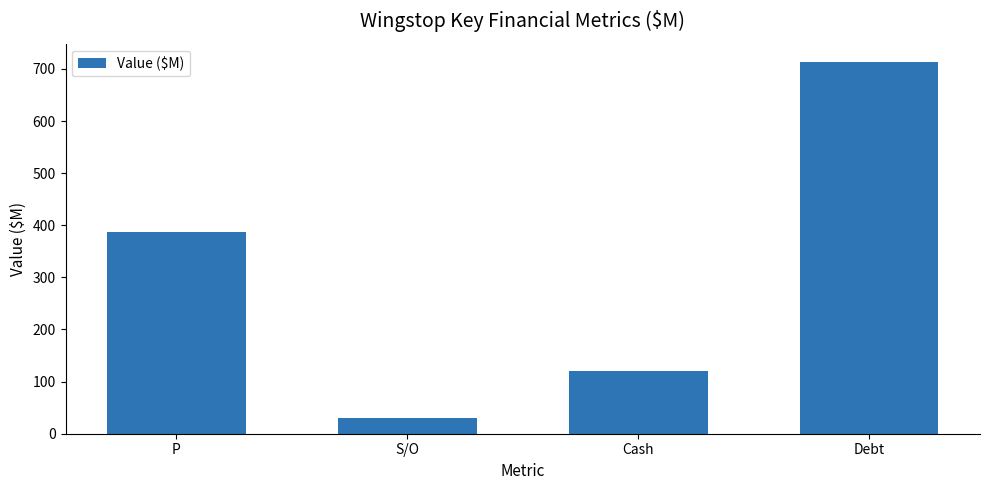

What position from the right is S/O?

3